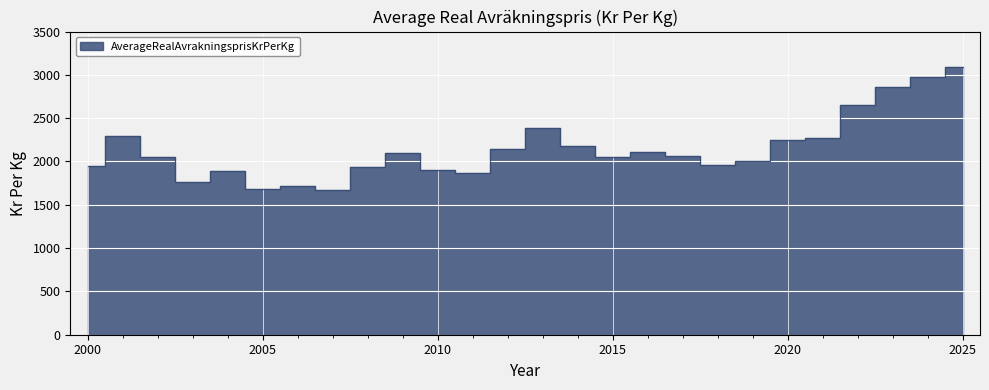

The chart shows a value of 1871.6 at 2011. True or false?

True